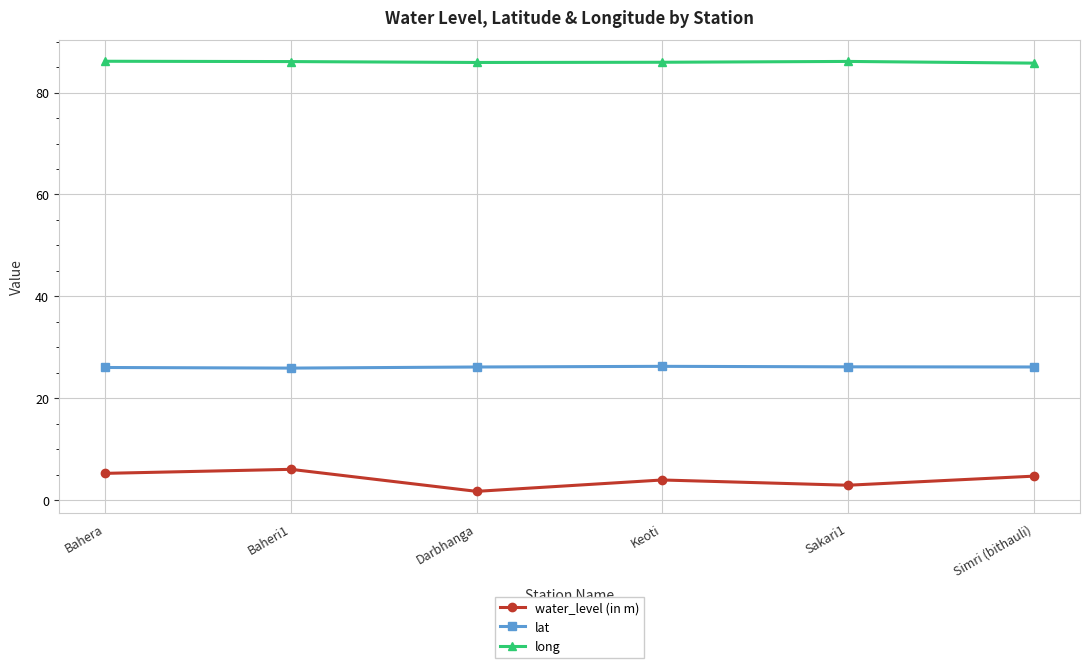

True or false: lat has a value of 5.3 at Sakari1.

False